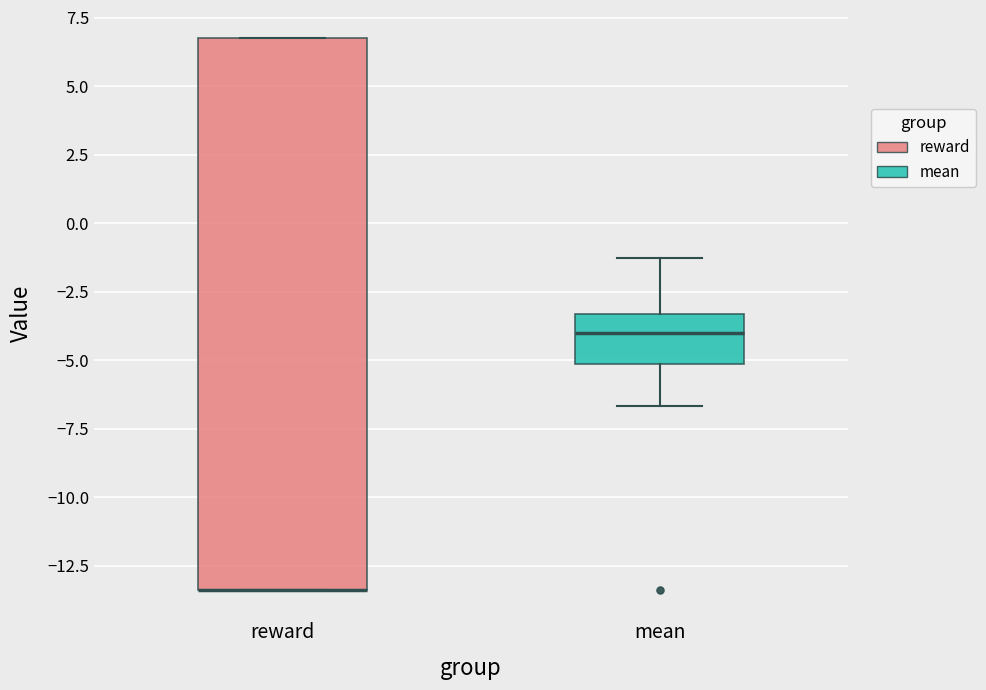

Reading left to right, read every box against the y-axis: the position of its median line, the range the box covers, and the ends of its whiskers. The values are not printed on the chart, so give them approximately, as read against the axis.

reward: median -13.5 (drawn on the box's lower edge), box -13.5 to 7.0, whiskers -13.5 to 7.0
mean: median -4.0, box -5.0 to -3.5, whiskers -6.5 to -1.5